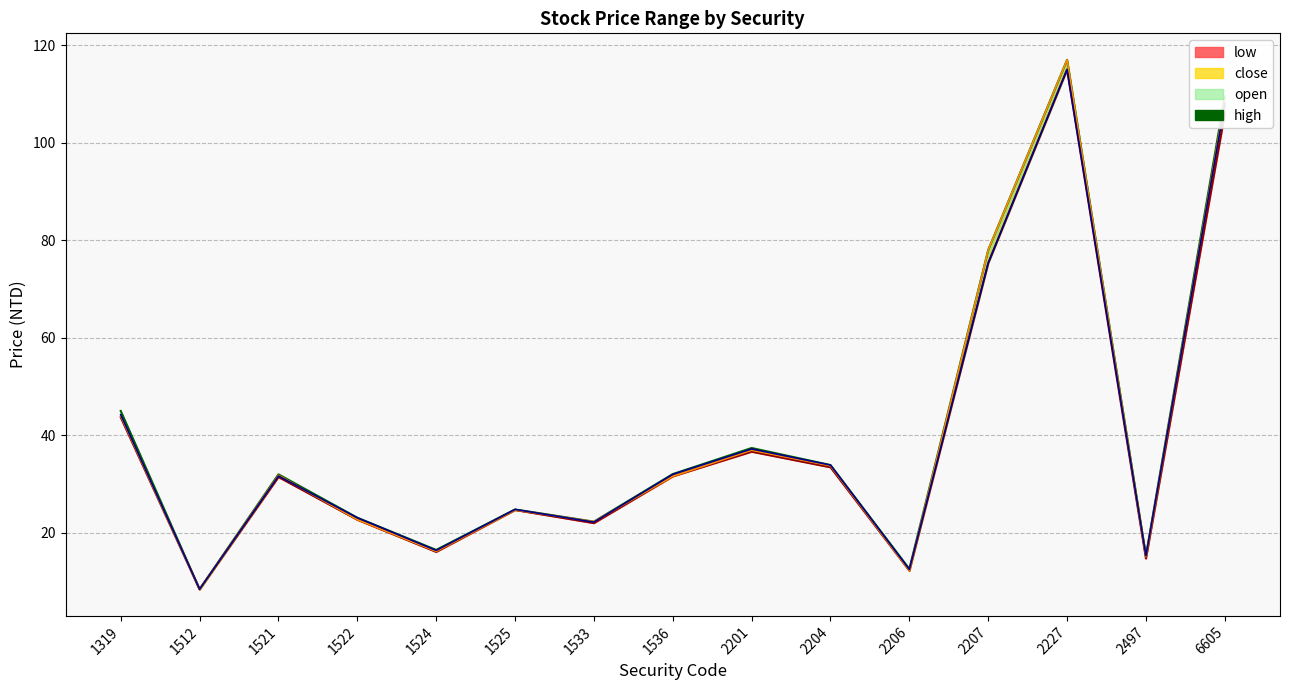

What is the change in value from 1319 to 1524?

-28.5